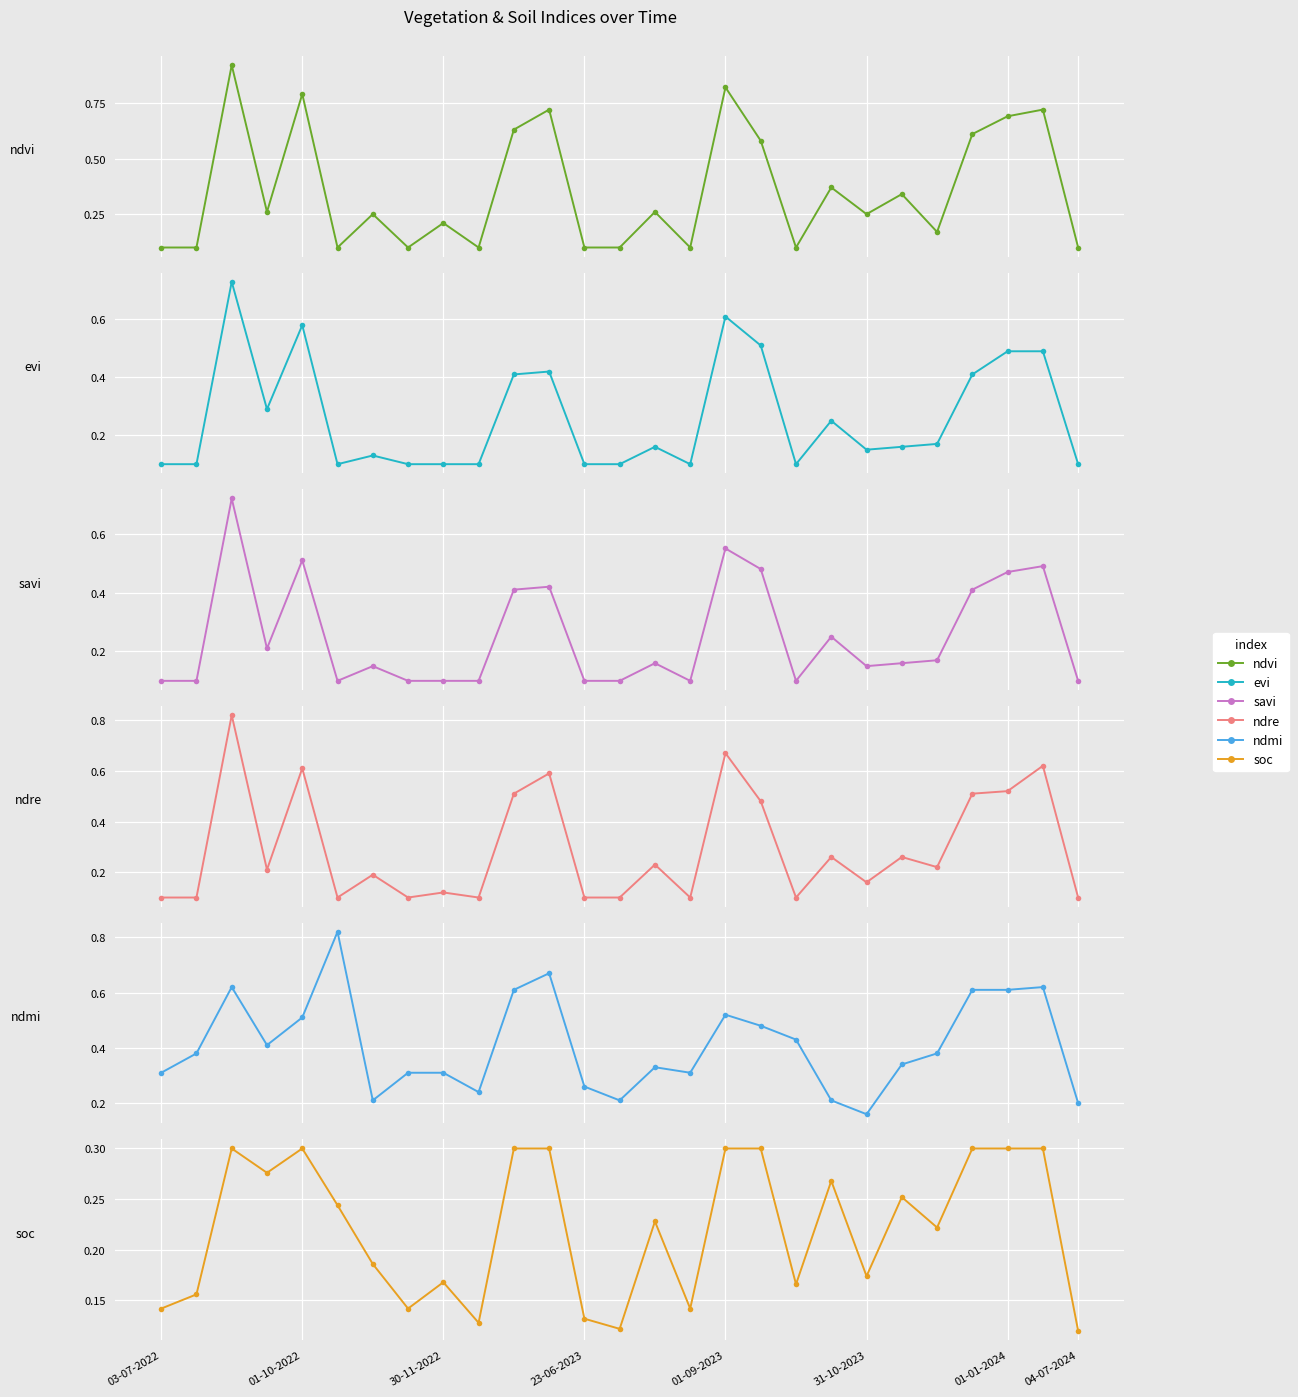

What is the difference between the maximum and minimum values in the ndre series?

0.7